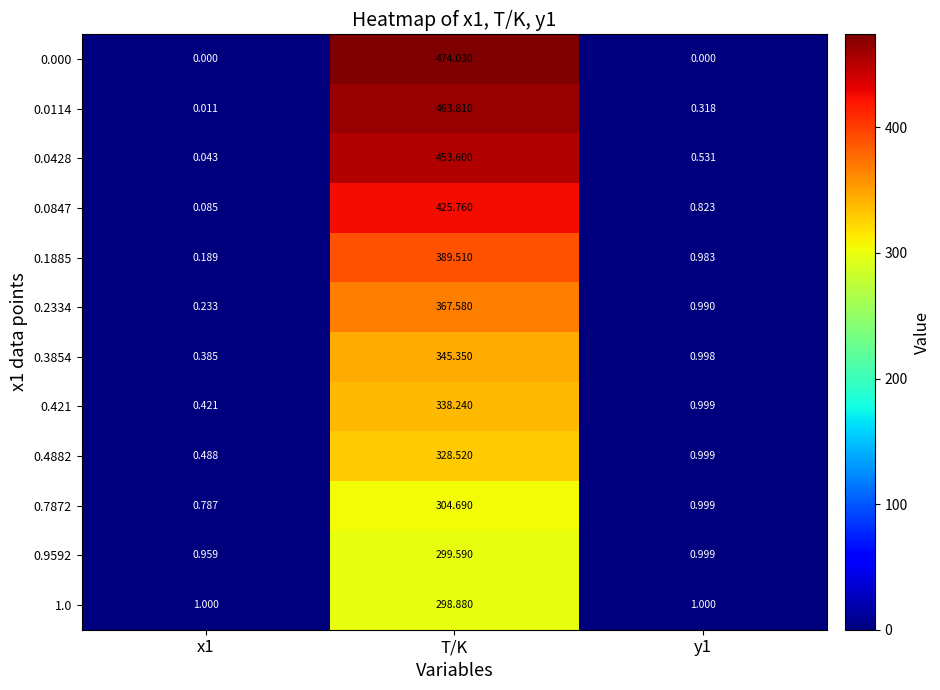

At which label does 0.0428 reach its peak?

T/K